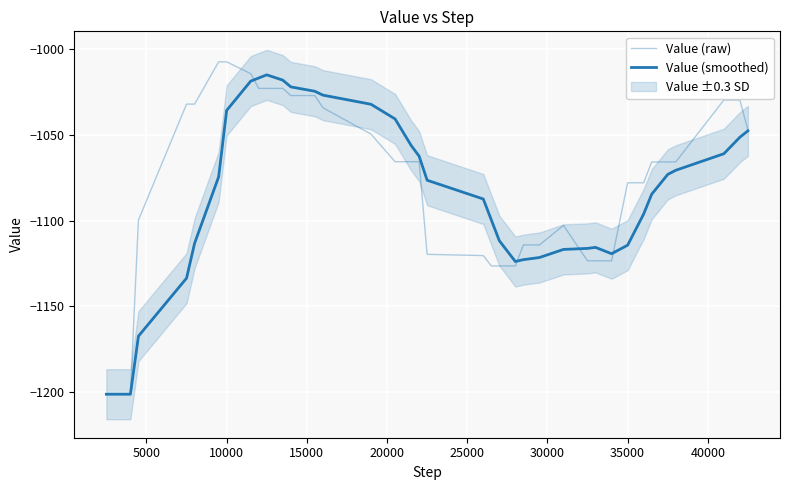

Is it true that Value (smoothed) equals -382.9 at 29?

False